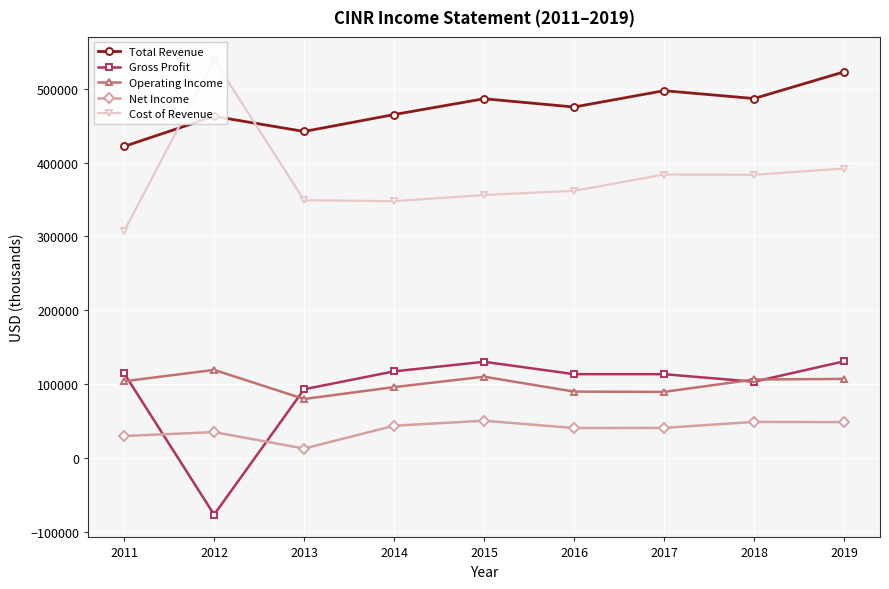

What is the value of the Total Revenue point at the 5th from the left?

486400